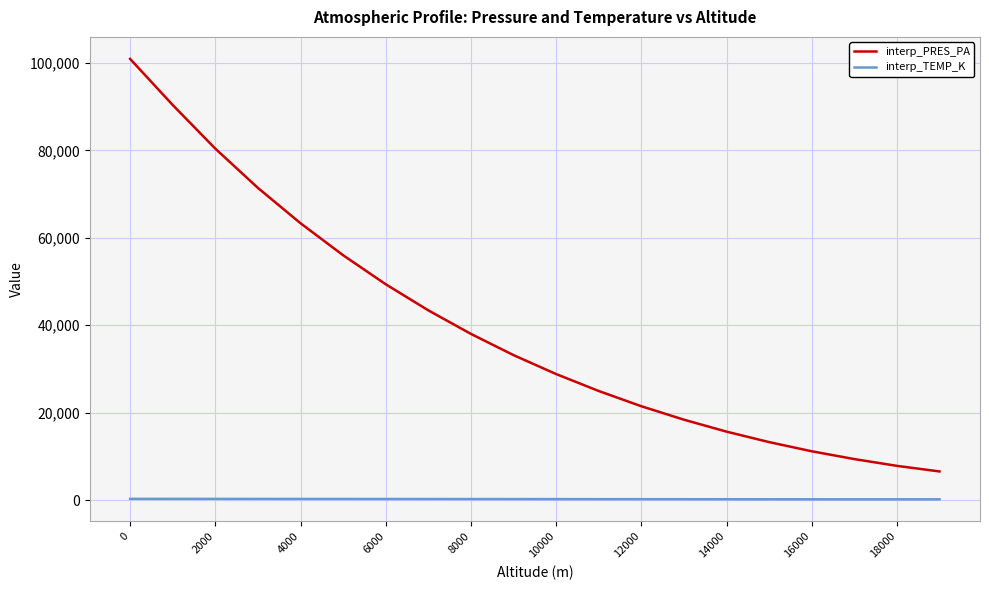

What is the maximum value for interp_TEMP_K?

299.8